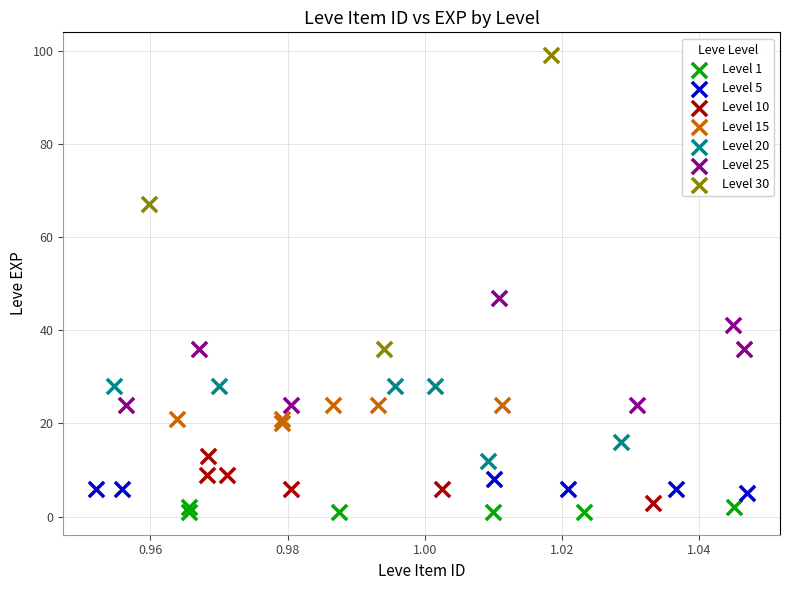

Which series contains the highest Y value?

Level 30